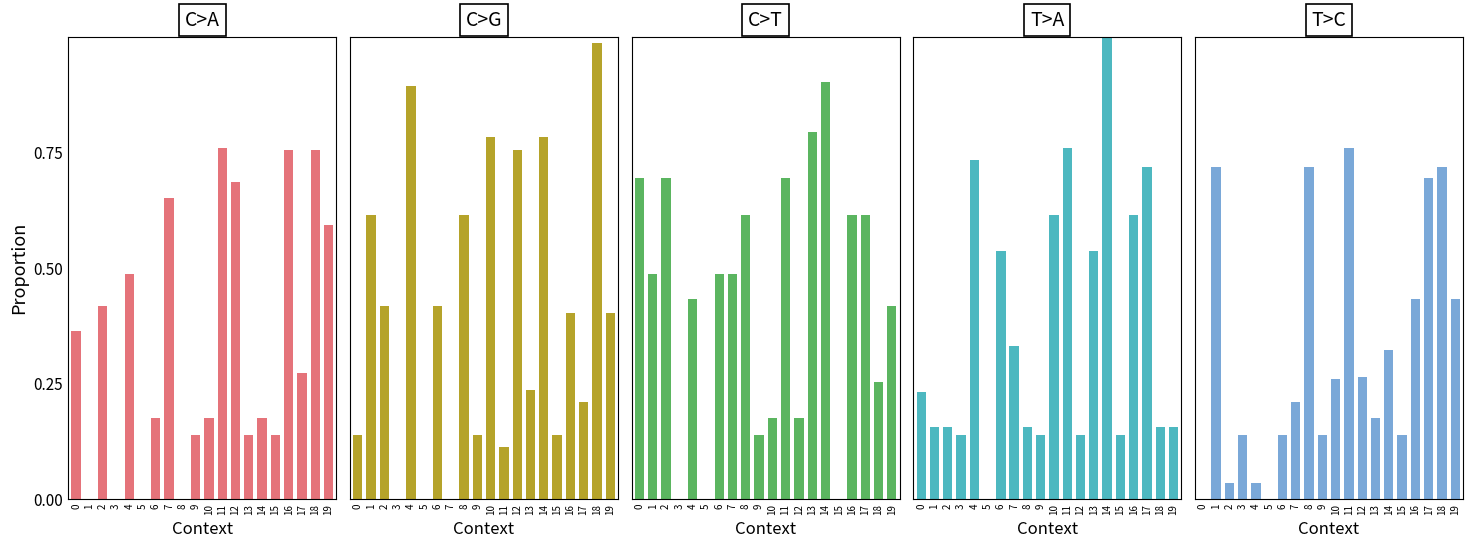

Does the chart contain any negative values?

No